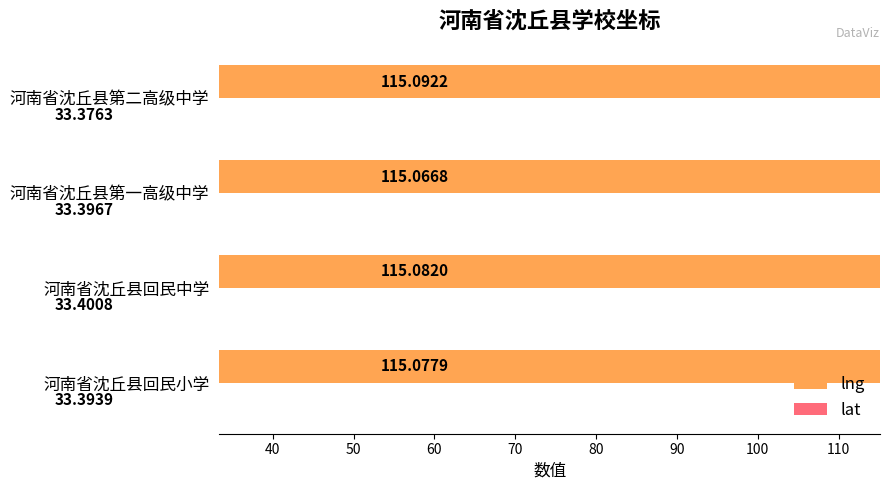

At how many categories does at least one series exceed 43?

4